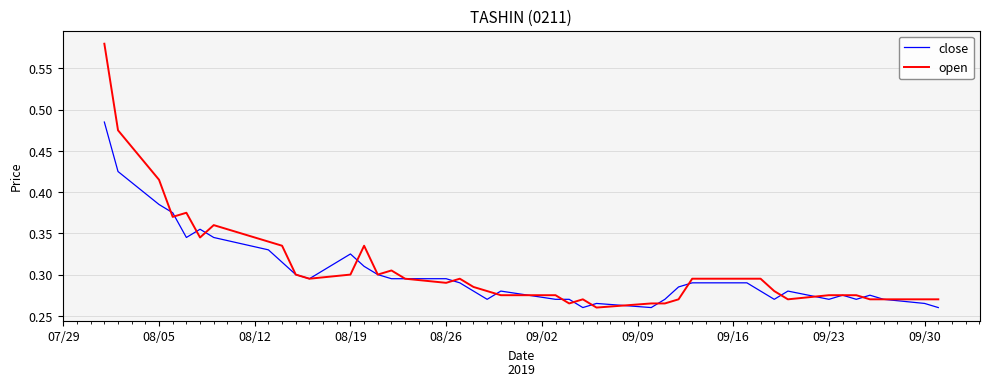

Which series has the widest spread of values?

open